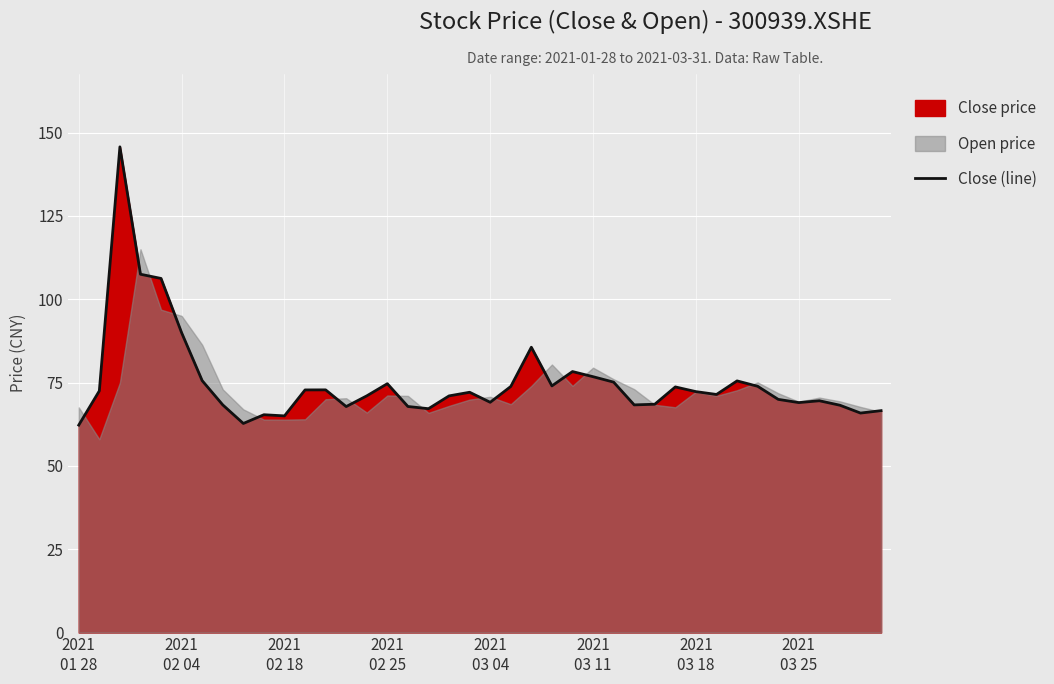

What is the sum of all values?

3003.6